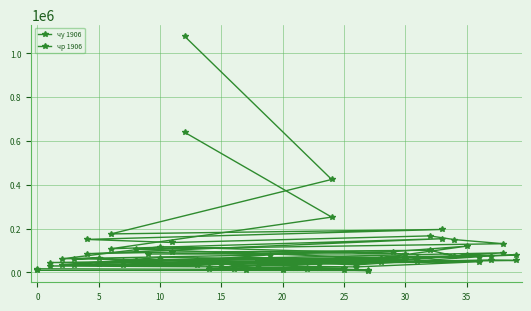

Reading right to left, list all the values displayed in this chart.

чу 1906: 640253	252926	108521	154272	85634	92998	101374	75663	89841	54943	46921	79216	55638	44260	60163	68245	36059	45489	33037	35497	38296	36045	54888	57307	50989	30552	25375	49125	29703	25644	18121	22716	22664	17174	12732	12158	11490	13881	8814	9962
чр 1906: 1078792	424787	176141	196408	150994	136998	167155	150259	131380	106981	65846	120191	95090	84273	85117	117633	62491	80617	56333	62251	66431	52197	79537	75544	69577	51951	34805	71732	45406	44984	32350	38885	38429	25225	18924	19751	17866	18396	12417	16969